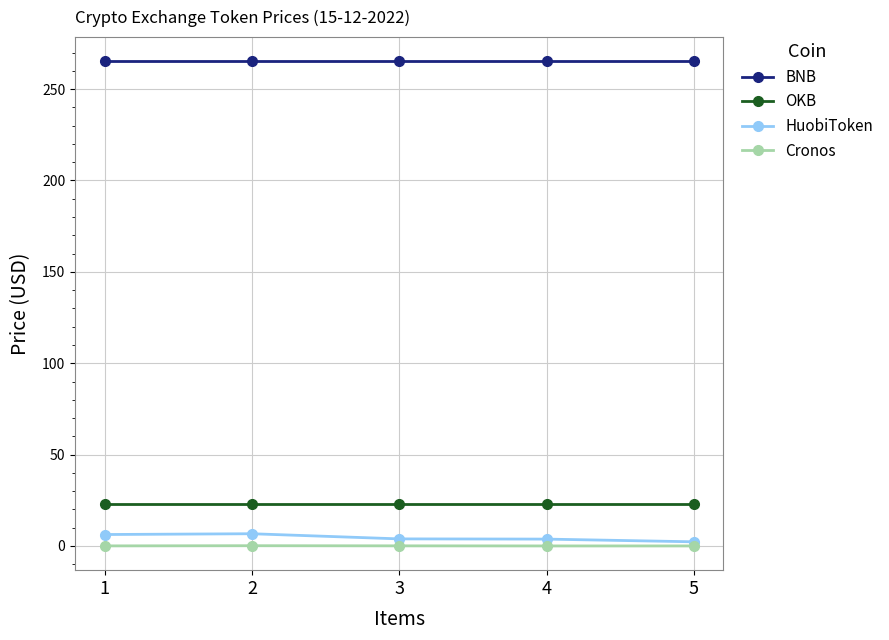

Is it true that OKB equals 22.7 at 1?

True